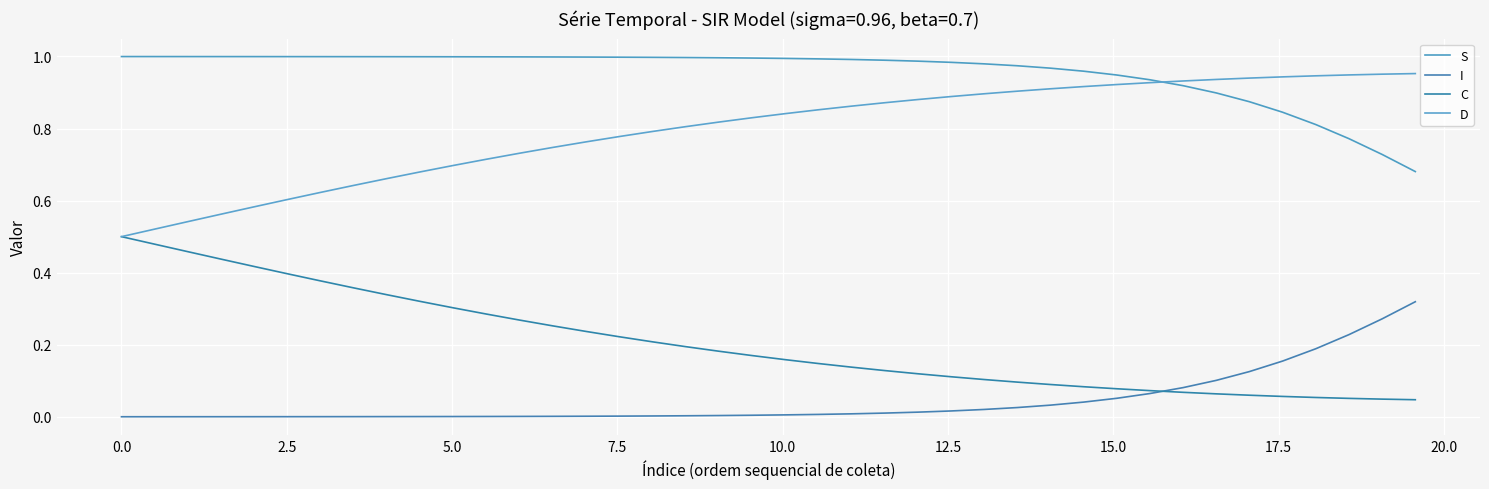

Is this an area chart (filled region under the line)?

No